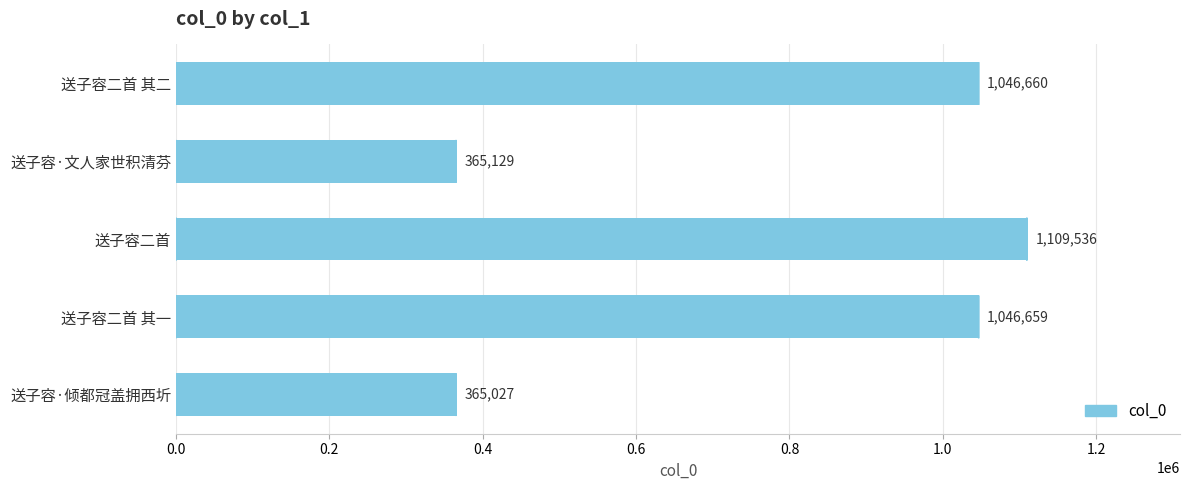

What is the value of the 3rd bar from the top?

1109536